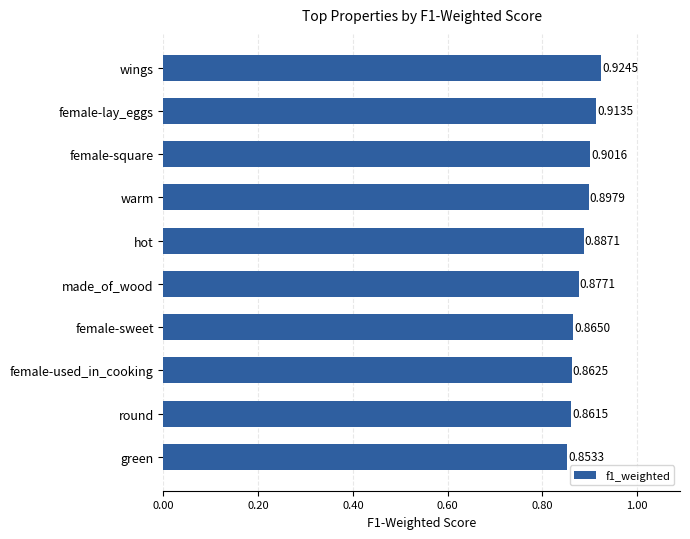

Rank the categories by value from lowest to highest.

green, round, female-used_in_cooking, female-sweet, made_of_wood, hot, warm, female-square, female-lay_eggs, wings